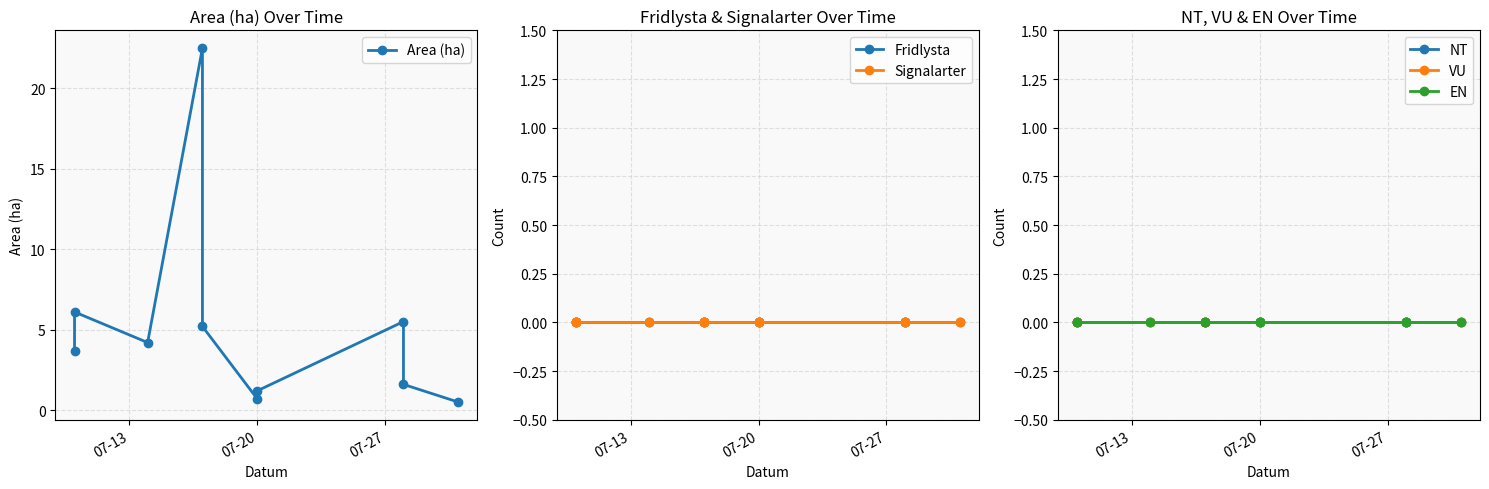

Which category has the lowest value in the VU series?

07-13